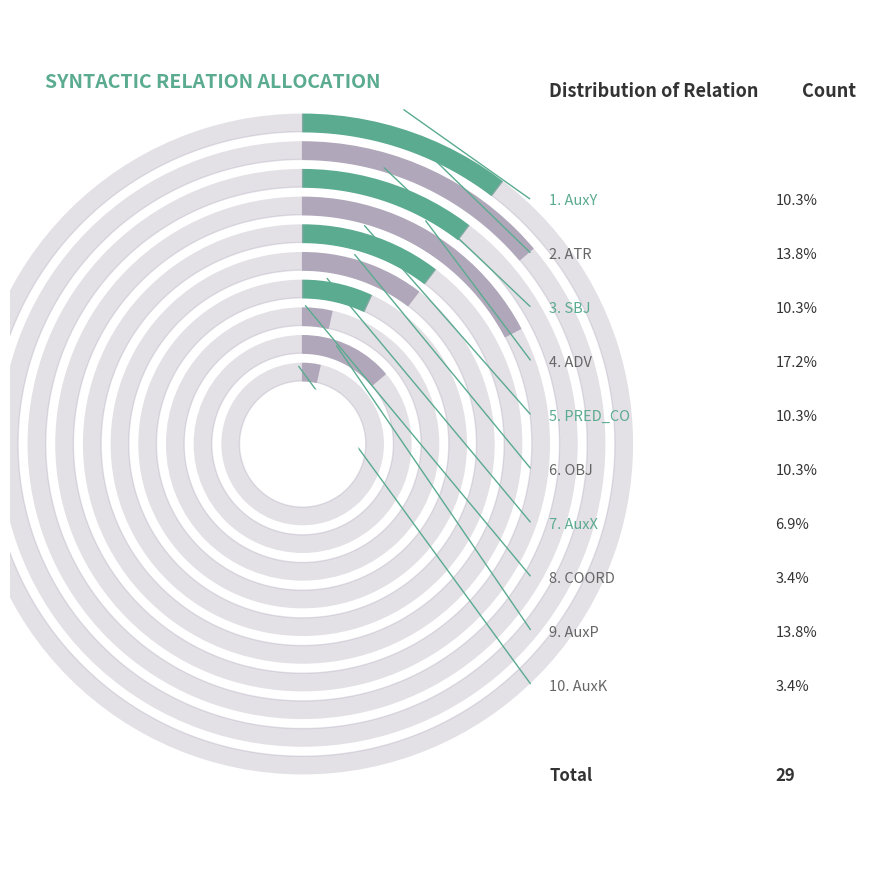

Does ATR account for over 50% of the chart?

No